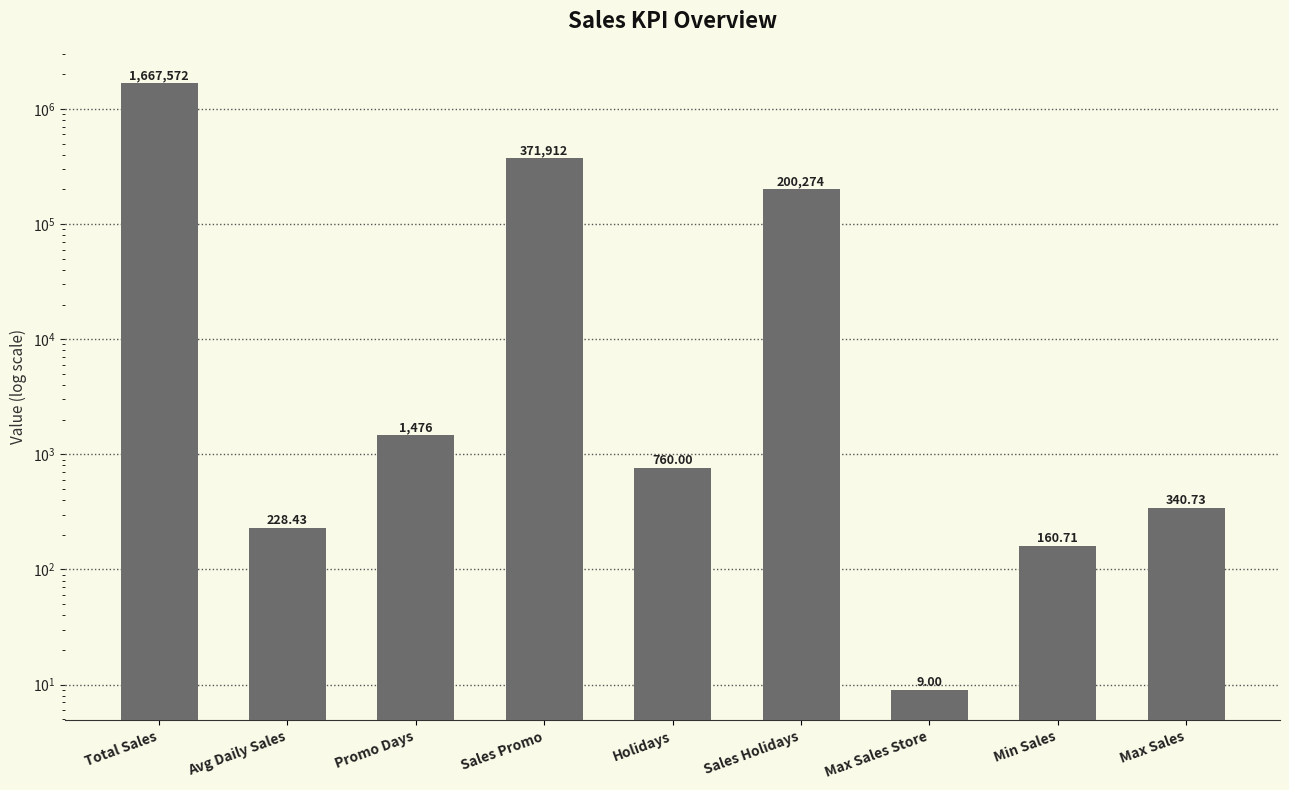

Rank the categories by value from highest to lowest.

Total Sales, Sales Promo, Sales Holidays, Promo Days, Holidays, Max Sales, Avg Daily Sales, Min Sales, Max Sales Store